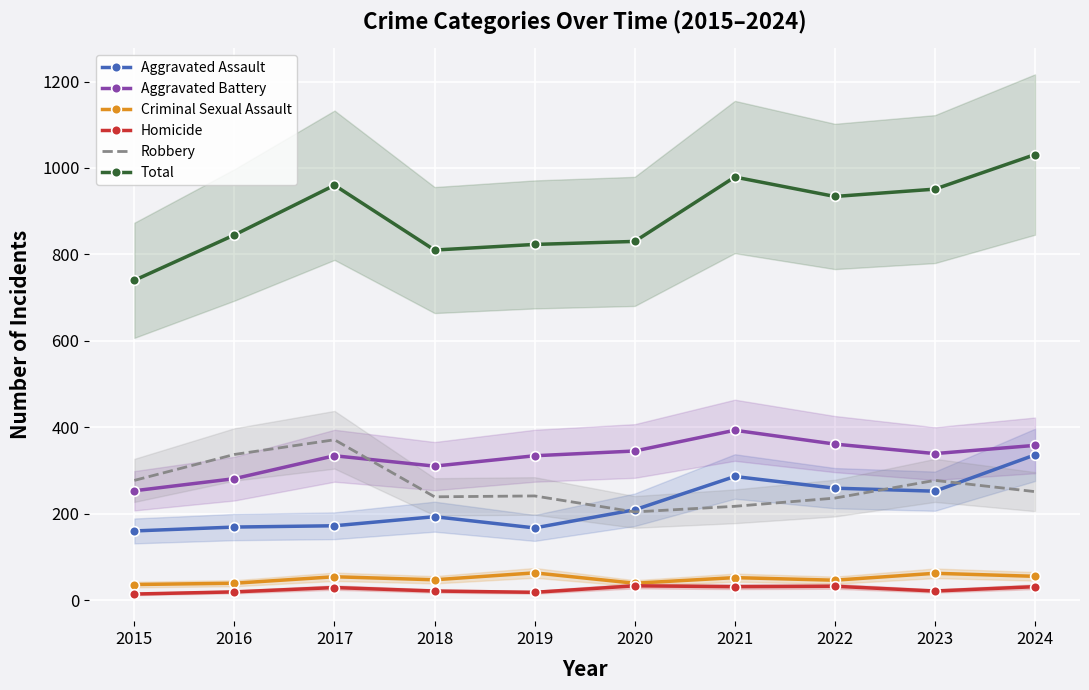

True or false: Homicide and Robbery intersect in this chart.

False